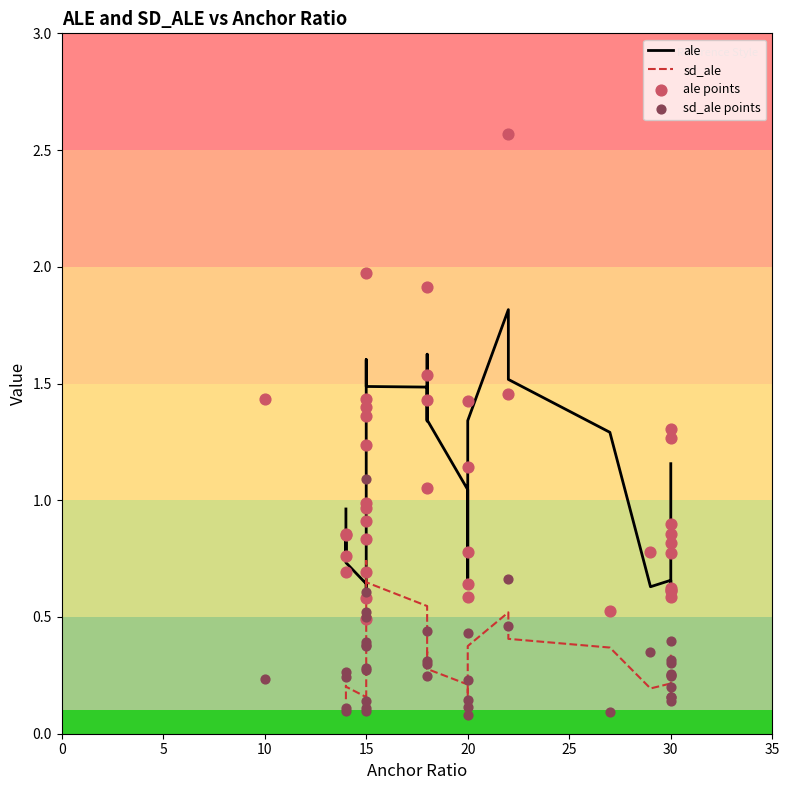

At how many categories does at least one series exceed 1?

16